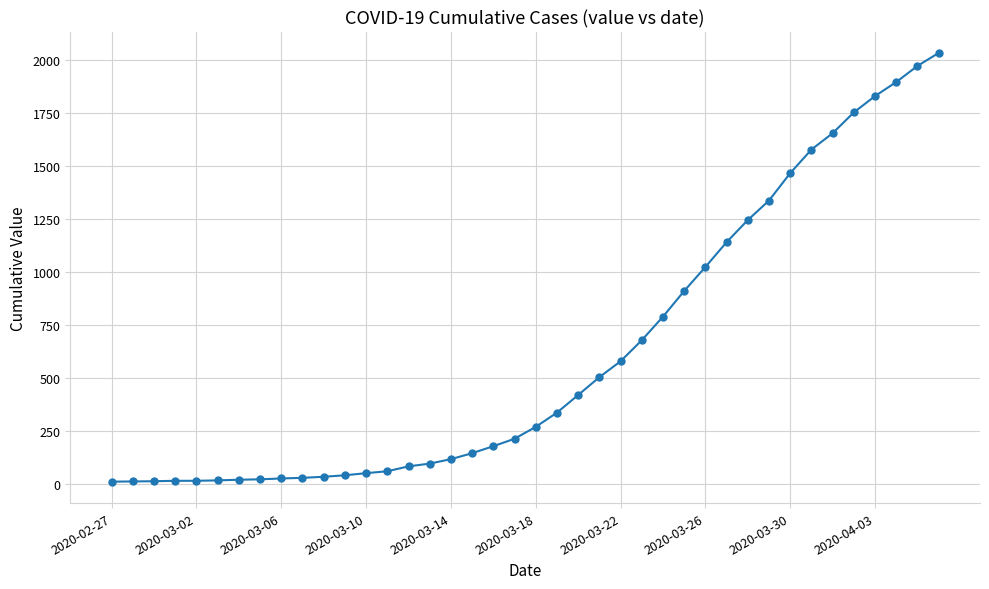

What is the greatest value displayed?

2032